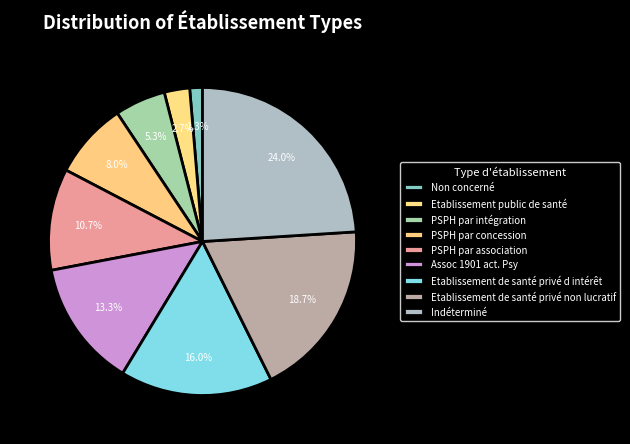

Between Non concerné and Etablissement de santé privé non lucratif, which is larger?

Etablissement de santé privé non lucratif